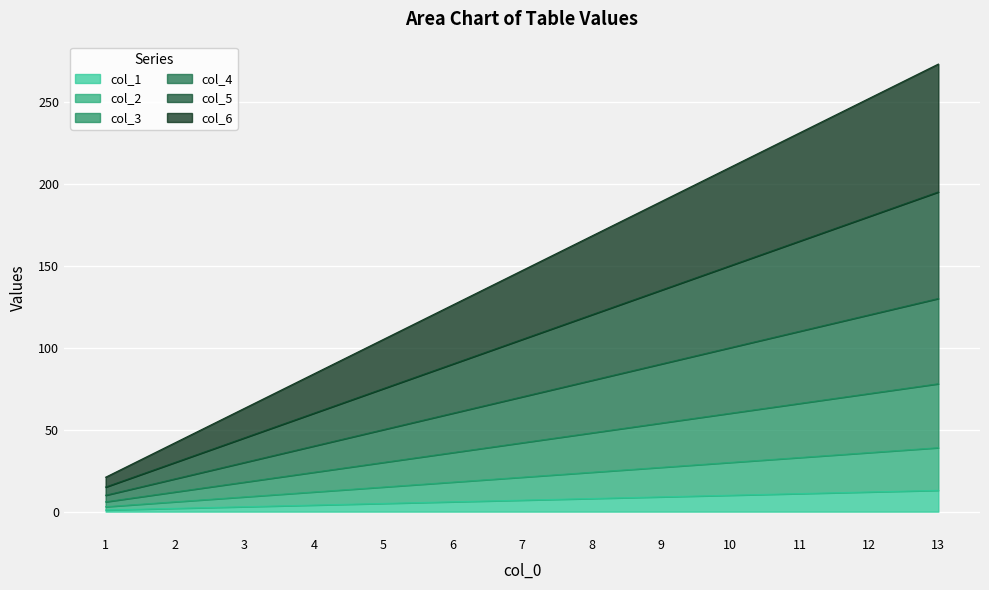

Where is col_6 nearest to the value 147?

7